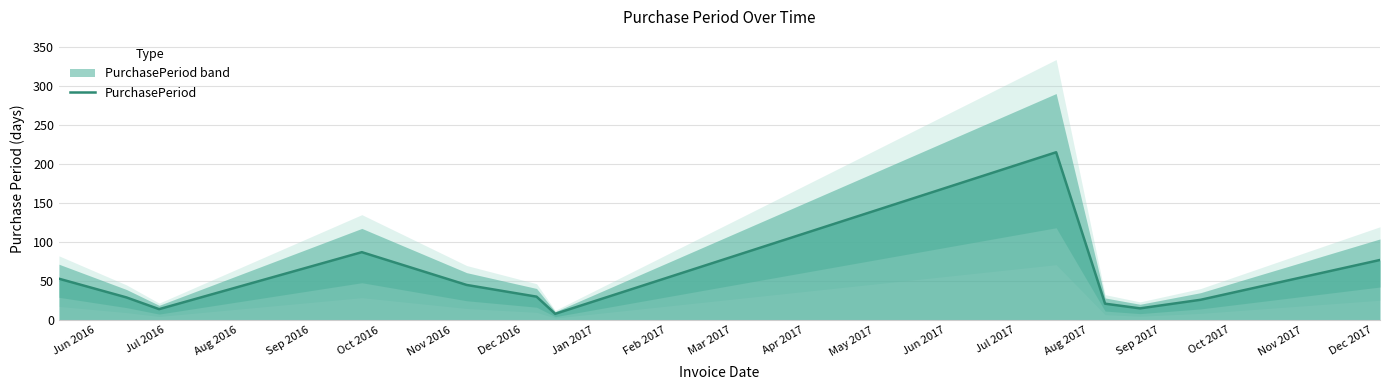

What is the label of the 1st point from the left?

Jun 2016